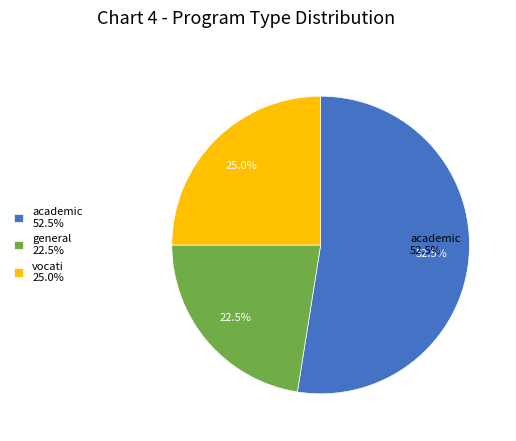

Does any single category account for the majority?

Yes